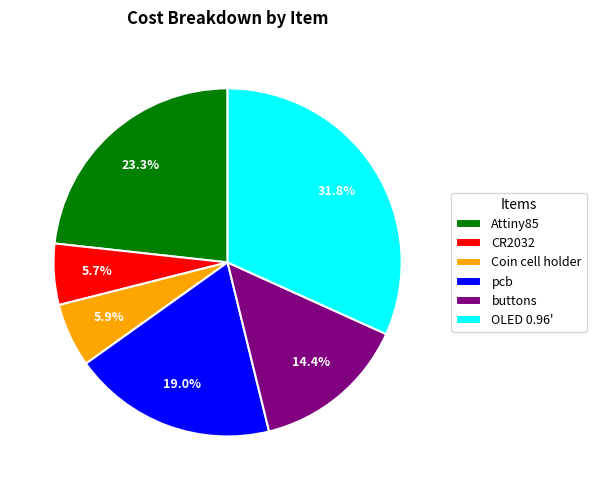

Approximately how many times larger is the value at Attiny85 compared to buttons?

1.6